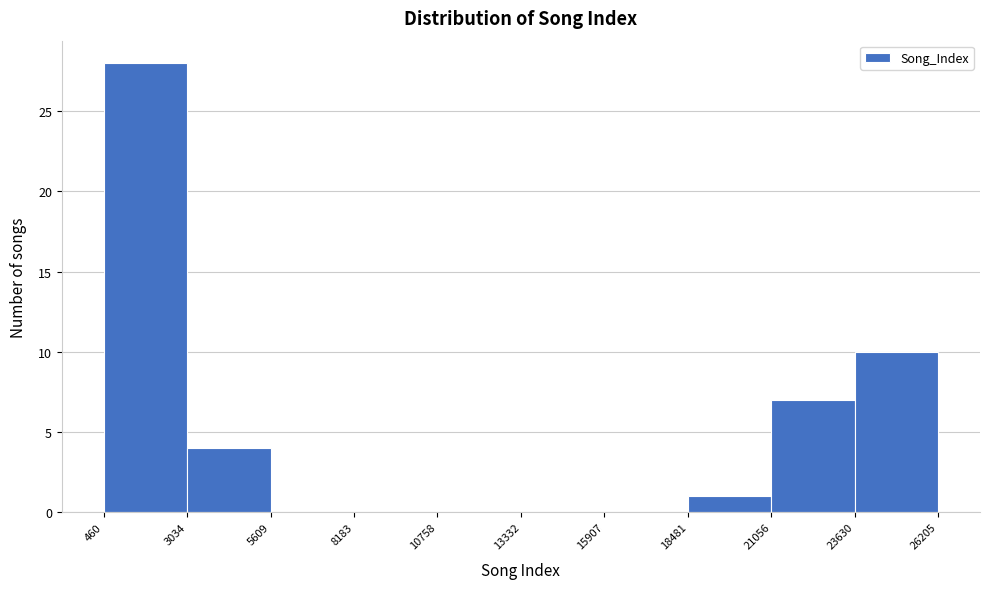

Reading left to right, transcribe this chart: for each bar, give the range it covers on the x-axis and its height. The values are not printed on the chart, so give them approximately, as read against the axis.

460 to 3034: 28
3034 to 5609: 4
5609 to 8183: 0
8183 to 10758: 0
10758 to 13332: 0
13332 to 15907: 0
15907 to 18481: 0
18481 to 21056: 1
21056 to 23630: 7
23630 to 26205: 10